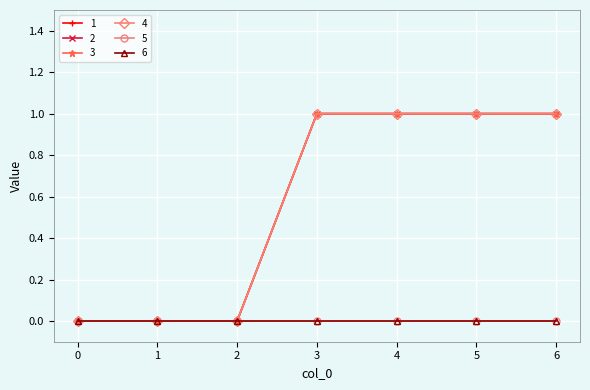

Is this an area chart (filled region under the line)?

No